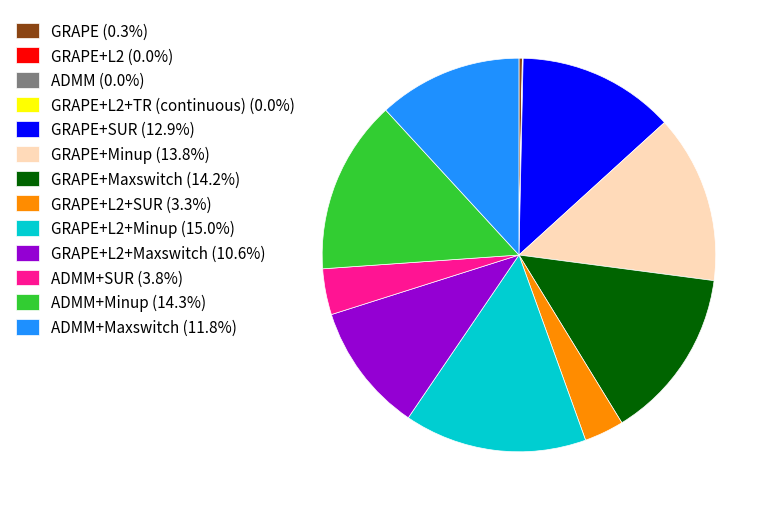

Is there any slice that represents more than half of the pie?

No